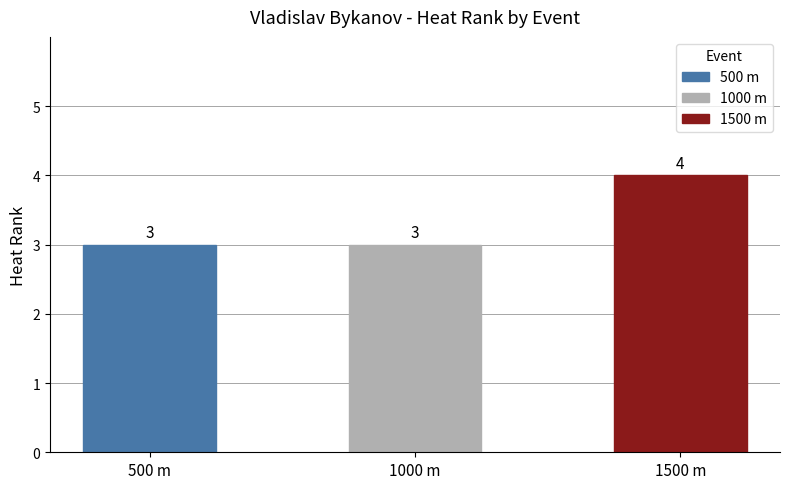

Read the value at 1000 m.

3